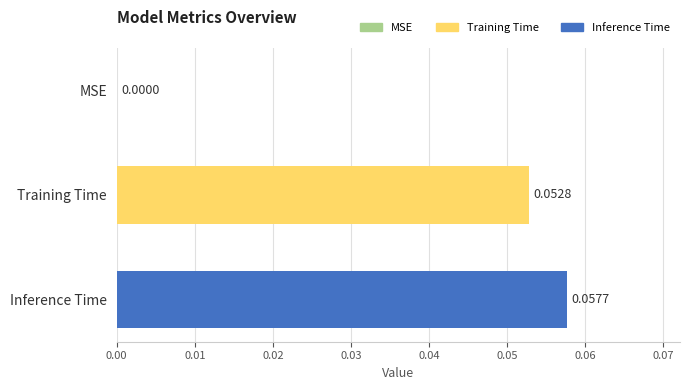

What is the change in value from MSE to Inference Time?

+0.1